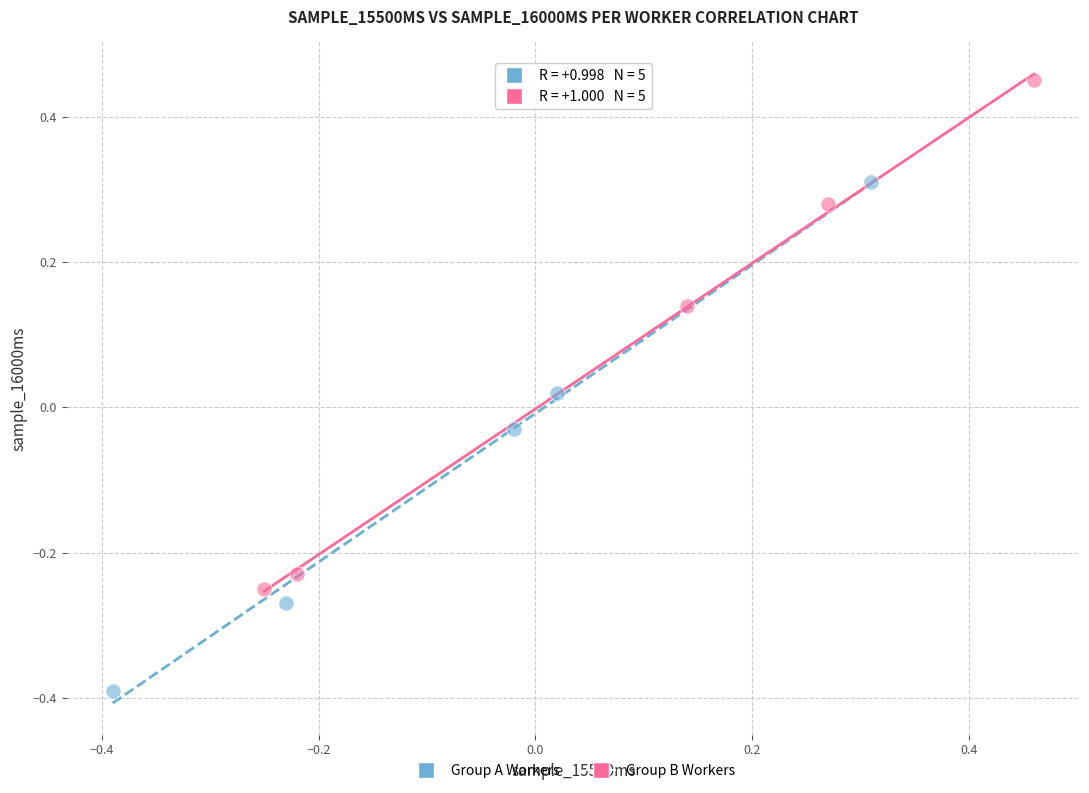

Which series contains the lowest Y value?

Group A Workers